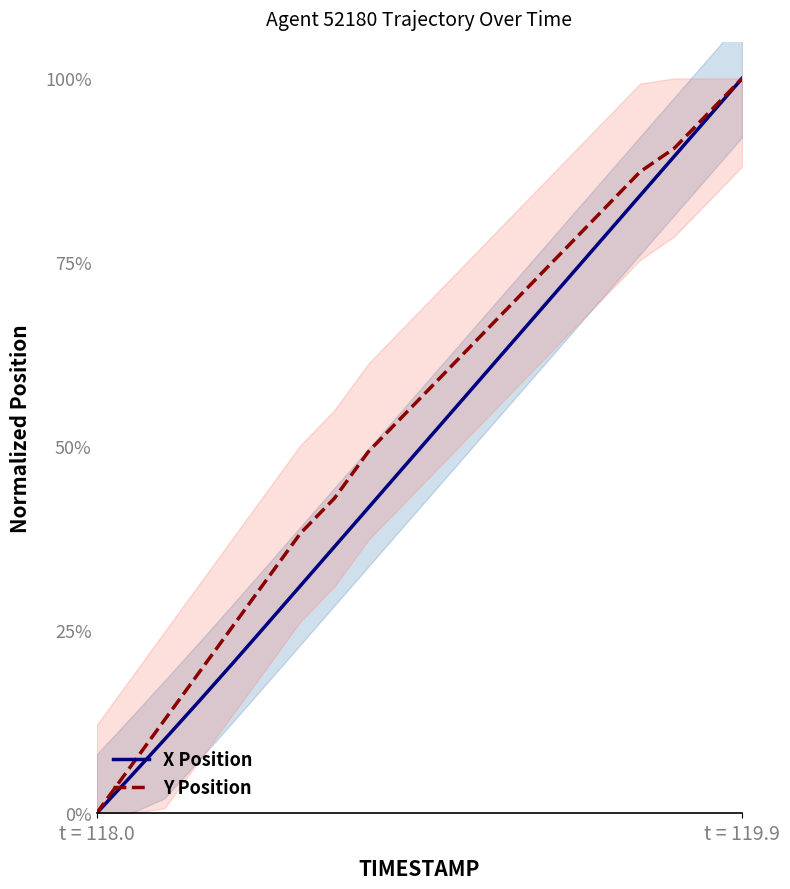

Reading left to right, what are all the values shown in this chart?

X Position: 0.0	0.0	0.1	0.2	0.2	0.3	0.3	0.4	0.4	0.5	0.5	0.6	0.6	0.7	0.7	0.8	0.8	0.9	0.9	1.0
Y Position: 0.0	0.1	0.1	0.2	0.3	0.3	0.4	0.4	0.5	0.5	0.6	0.6	0.7	0.7	0.8	0.8	0.9	0.9	1.0	1.0